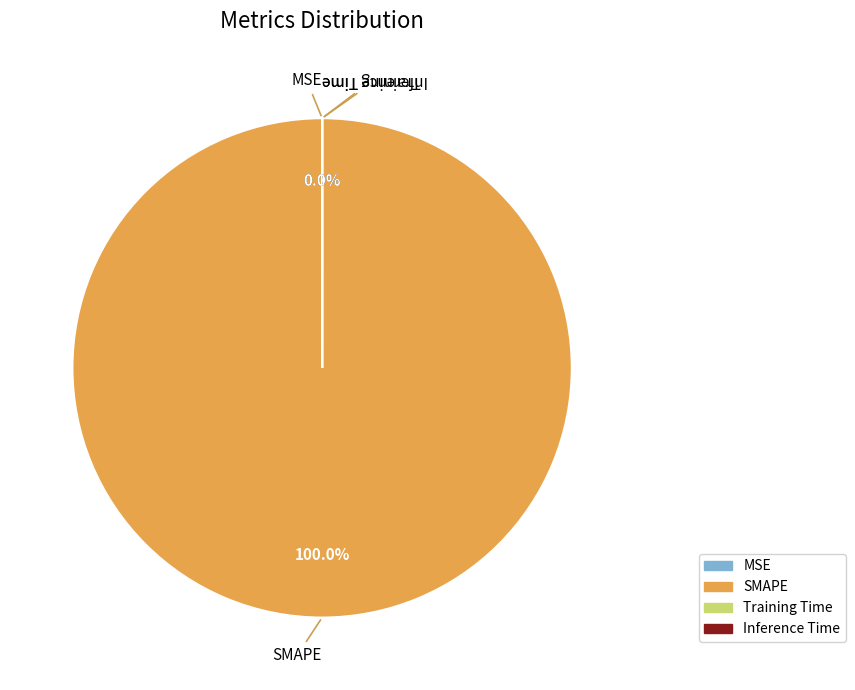

Is it true that SMAPE is 100% of the pie?

True